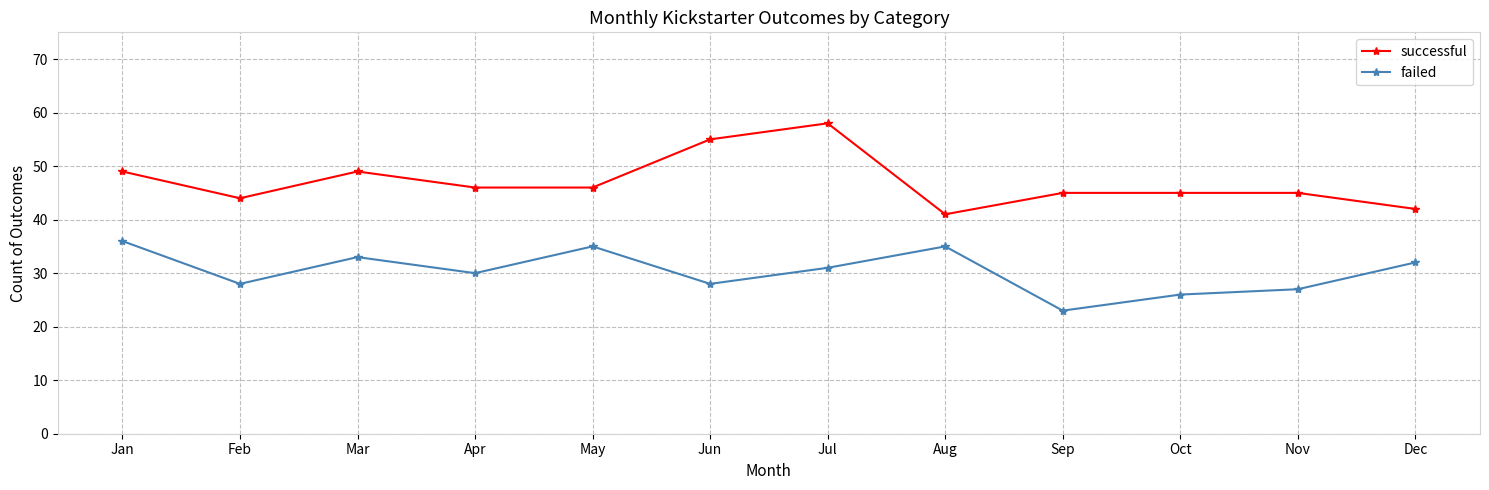

At which category does successful reach its first local valley?

Feb